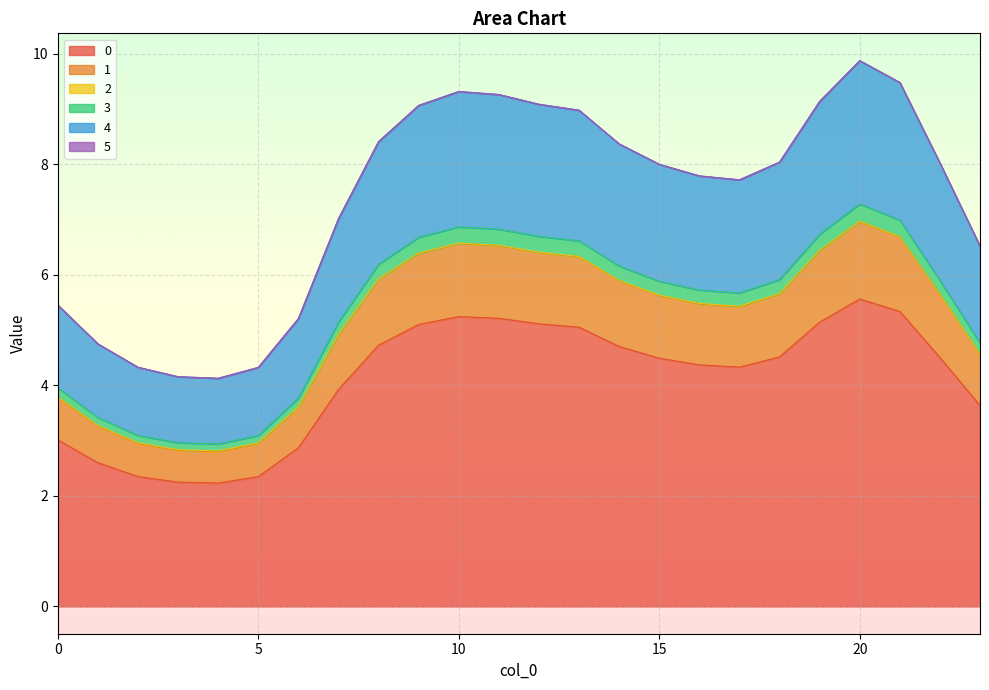

Rank the categories by 1 value from lowest to highest.

4, 3, 5, 2, 1, 6, 0, 23, 7, 17, 16, 15, 22, 18, 14, 8, 13, 9, 12, 19, 11, 10, 21, 20